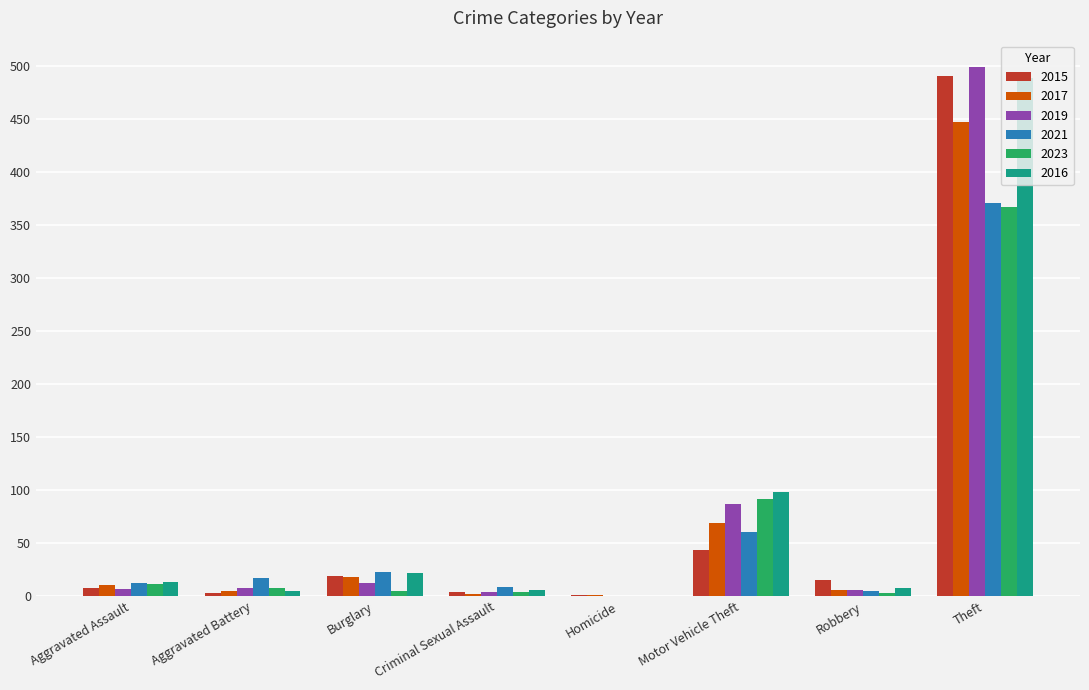

Where is 2016 nearest to the value 244?

Motor Vehicle Theft